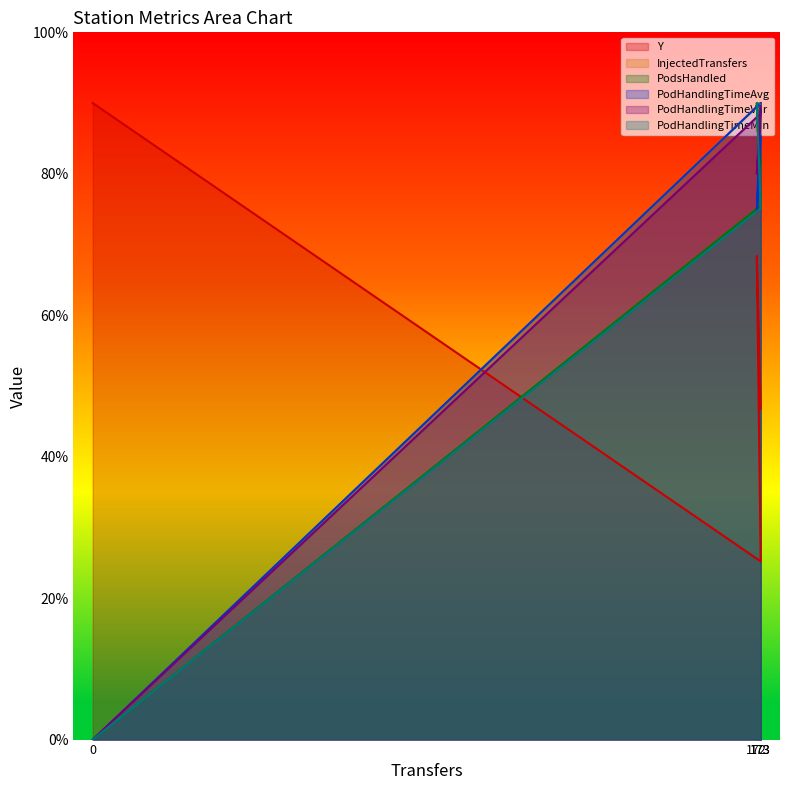

Reading right to left, extract all data points from this chart.

Y: 46.8	68.4	25.2	90.0
InjectedTransfers: 88.0	86.1	90.0	0.0
PodsHandled: 81.3	90.0	75.5	0.0
PodHandlingTimeAvg: 85.3	74.6	90.0	0.0
PodHandlingTimeVar: 90.0	80.0	88.5	0.0
PodHandlingTimeMin: 89.8	90.0	75.1	0.0